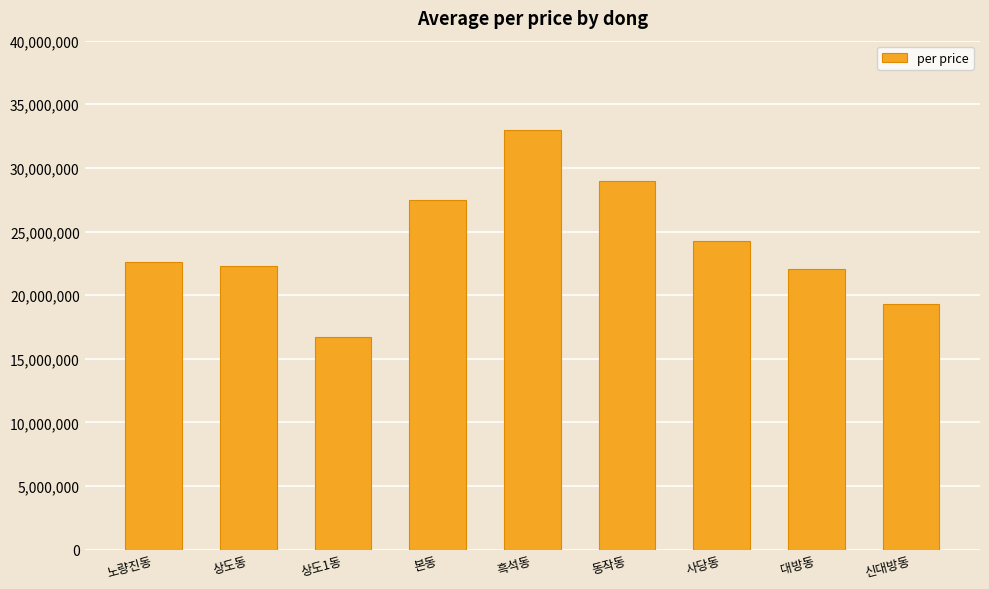

Which category has the highest value across all series?

흑석동